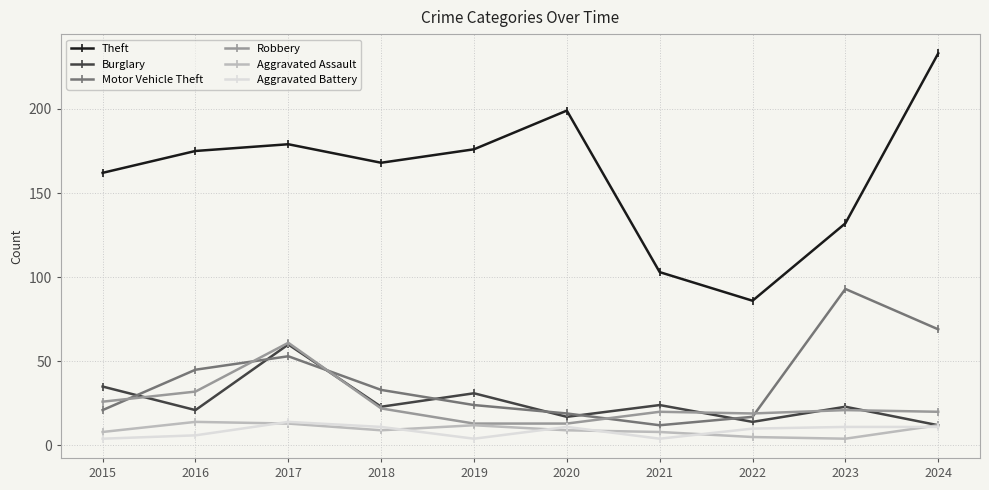

What is the difference between the second highest and minimum values in the Theft series?

113